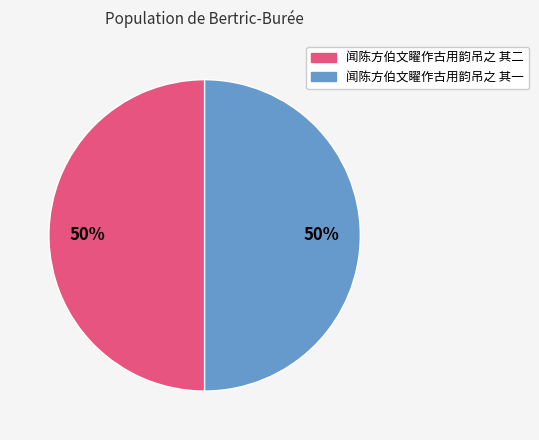

To the nearest percent, what percentage of the pie is 闻陈方伯文矅作古用韵吊之 其一?

50%